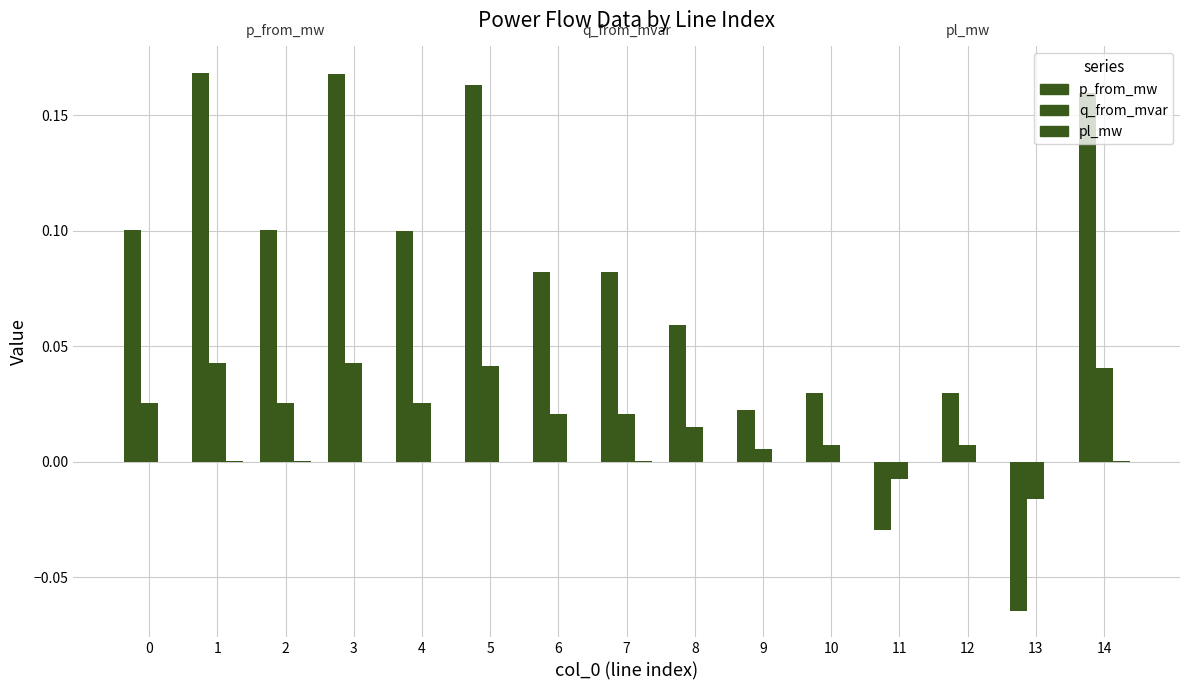

How many values in p_from_mw are above zero?

13